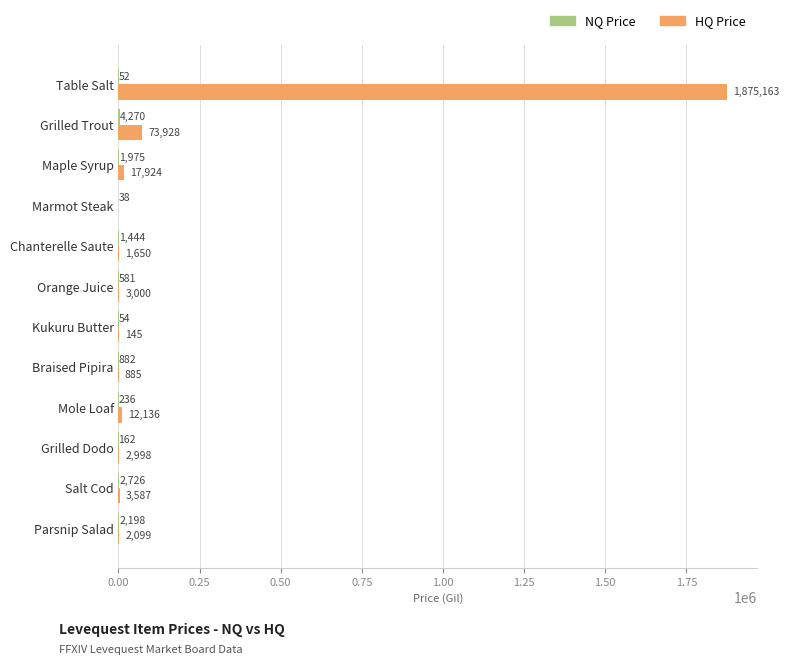

At which category is the sum across all series the highest?

Table Salt